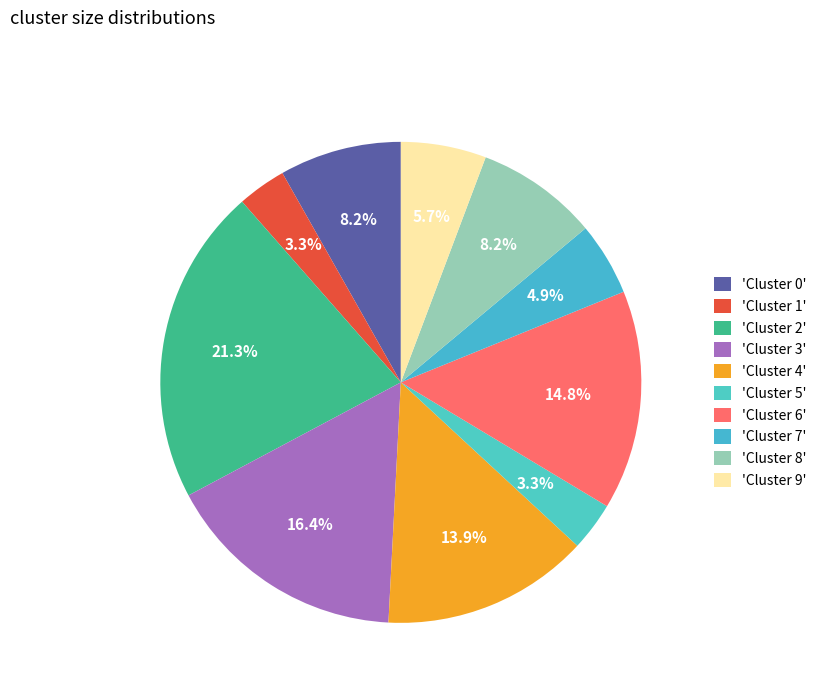

How many slices are in this pie chart?

10